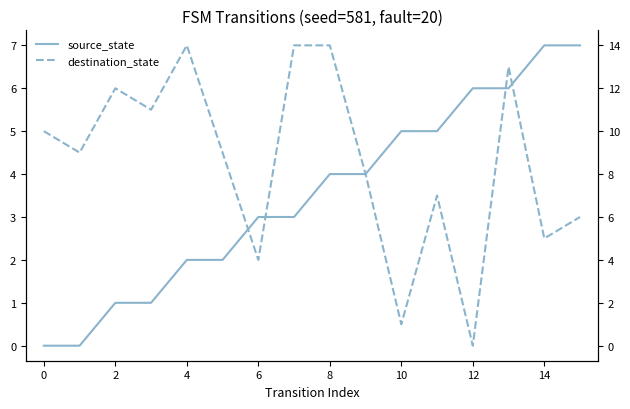

How many interior local peaks does the destination_state series have?

4